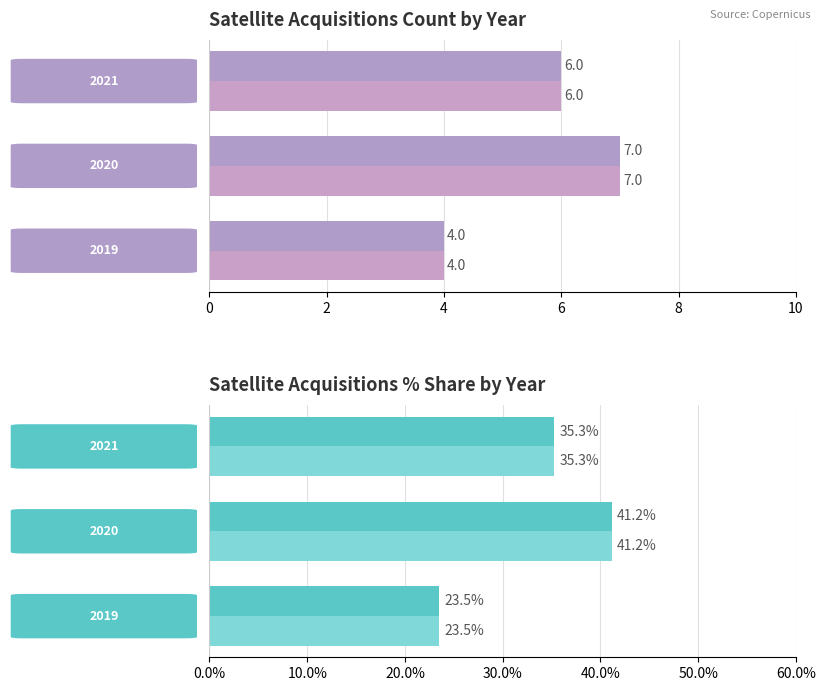

How many series are shown in this chart?

4